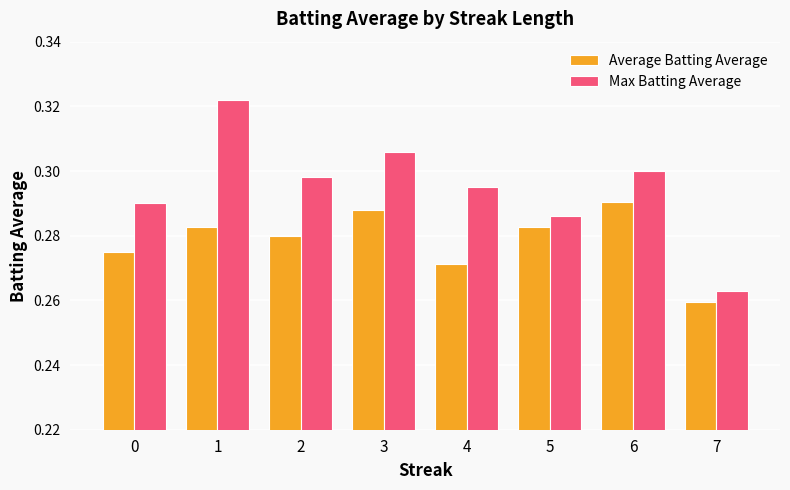

Which series has the largest total across all categories?

Max Batting Average